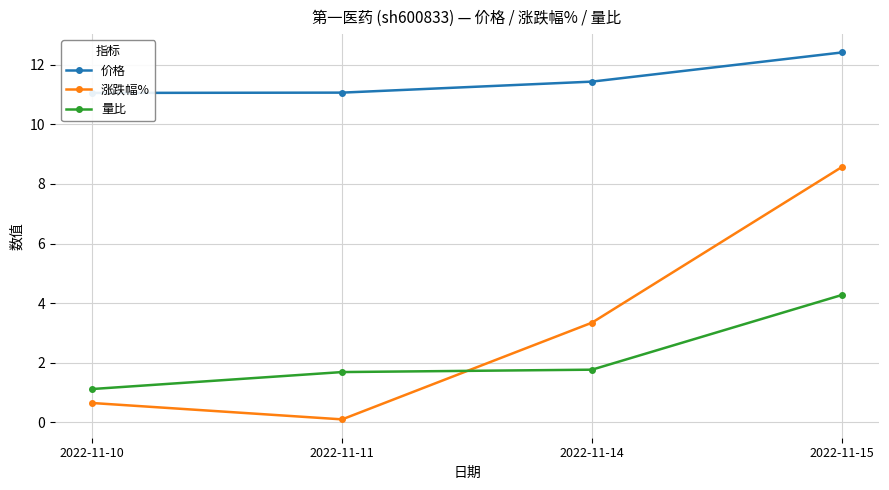

What is the minimum value for 量比?

1.1